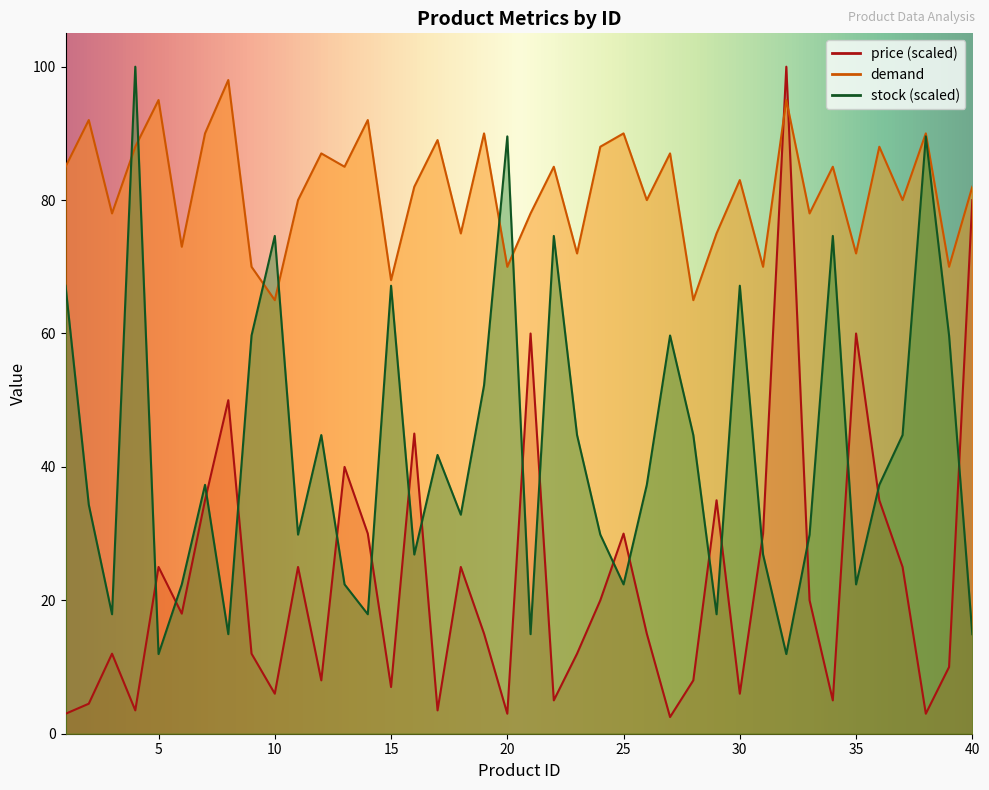

Where is stock nearest to the value 55?

19